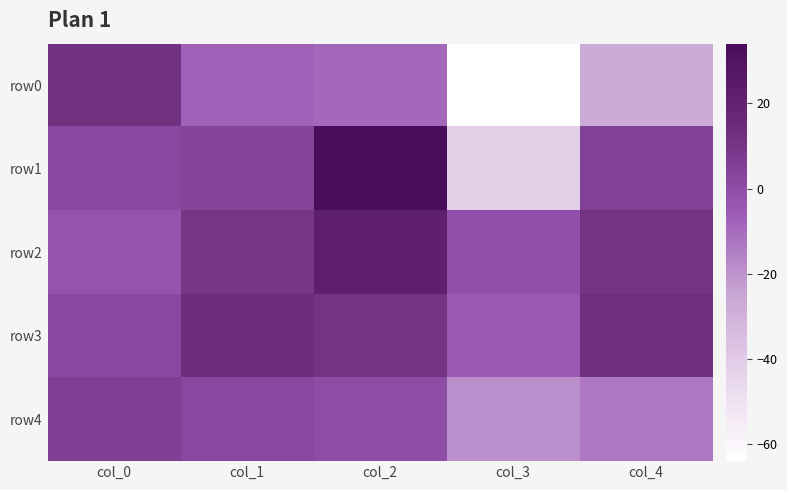

What is the spread (max minus min) of values at col_0?

15